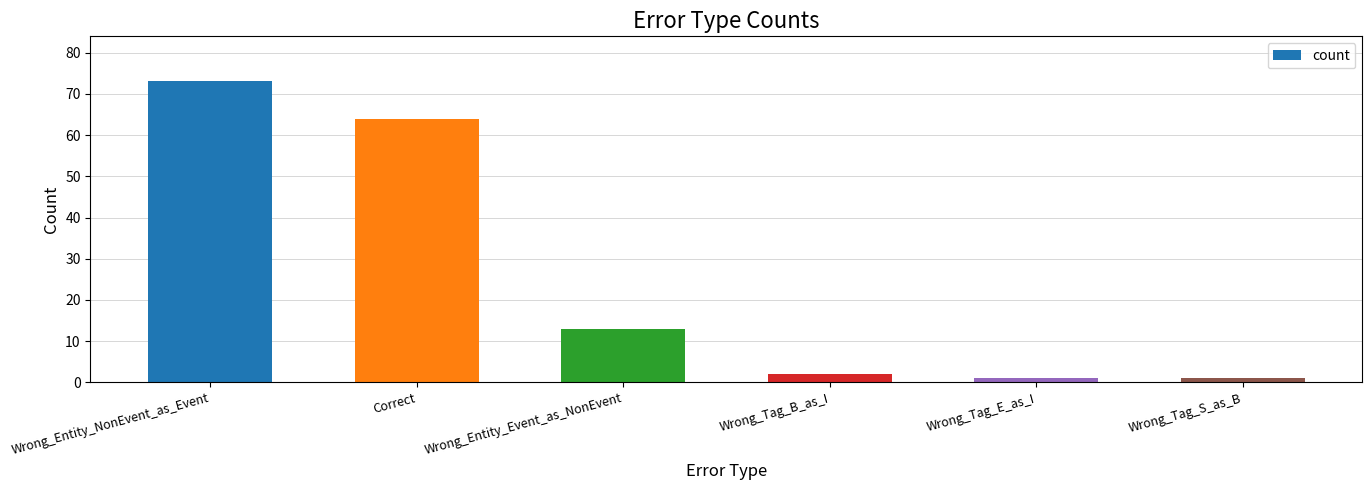

What is the approximate value at Wrong_Entity_Event_as_NonEvent, to the nearest 5?

15